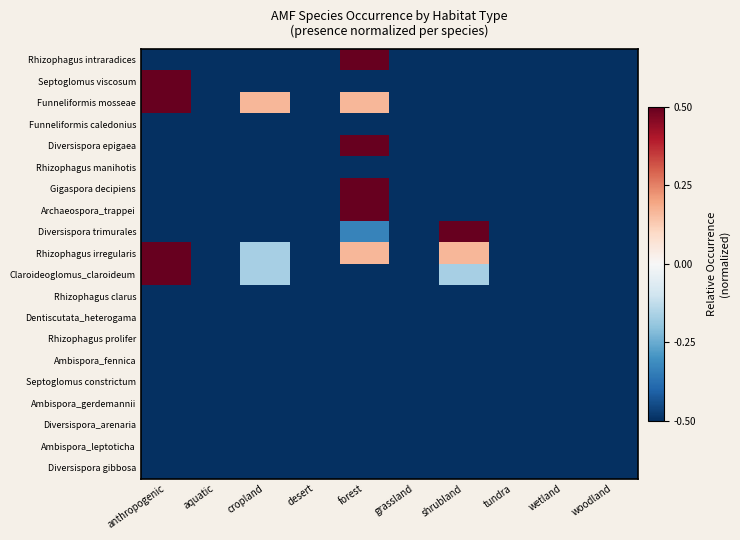

What is the difference between the highest and lowest values at cropland?

0.7